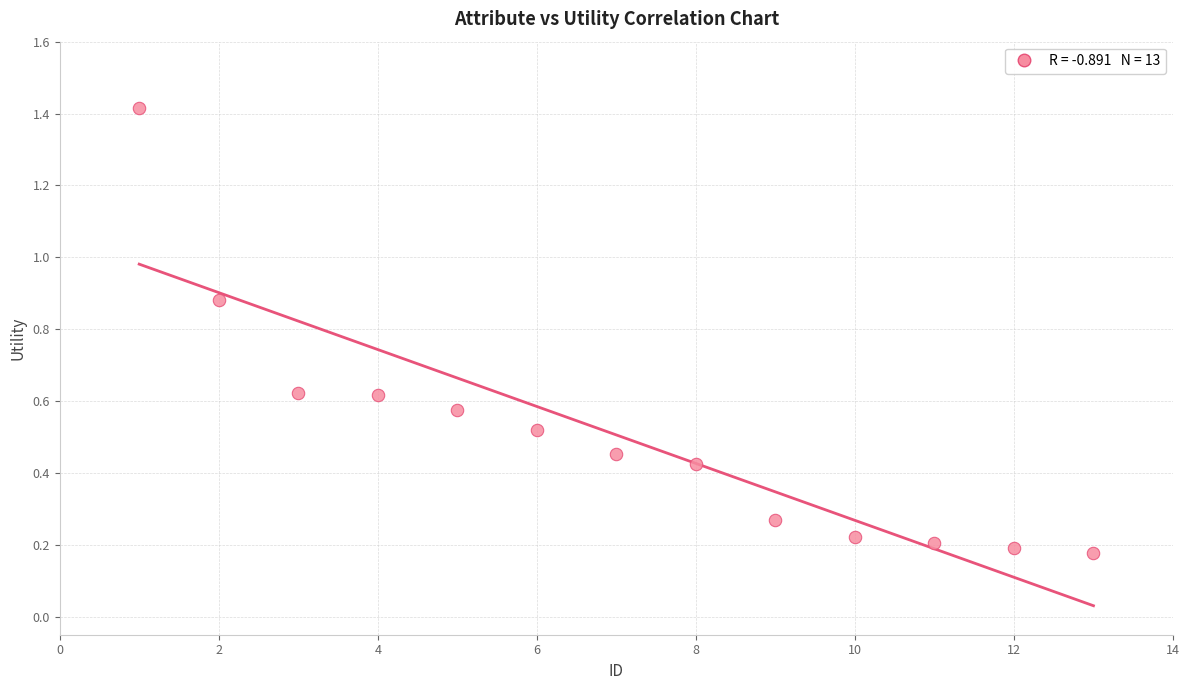

What is the range of X values (max minus min)?

12.0